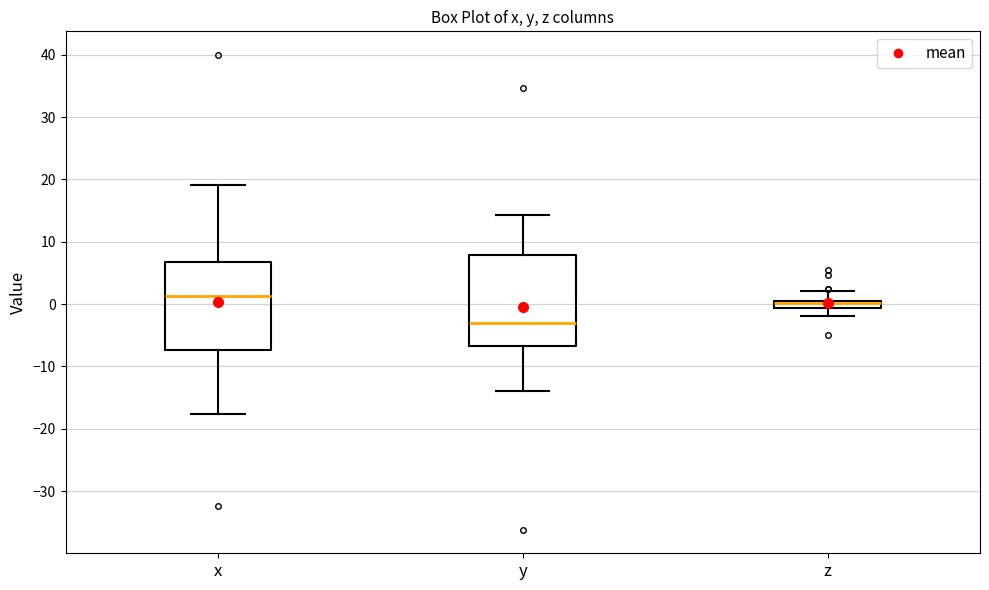

Which box has the highest median line?

x